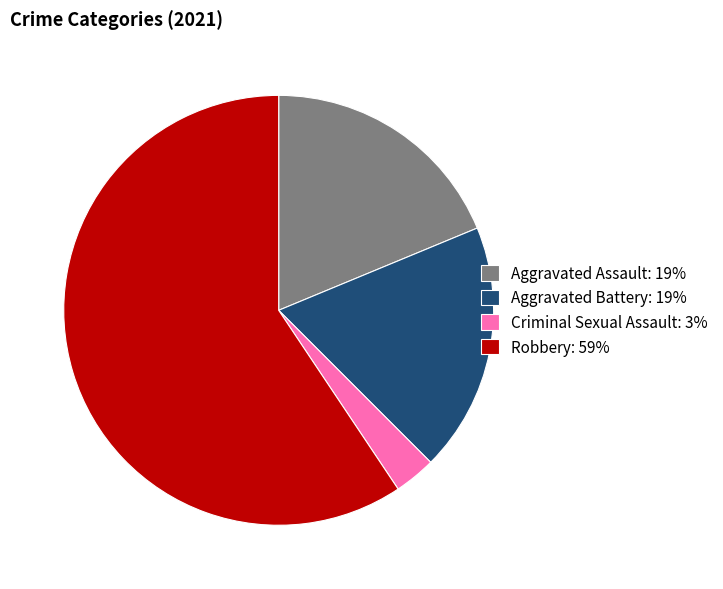

Is Aggravated Battery the majority of the pie?

No